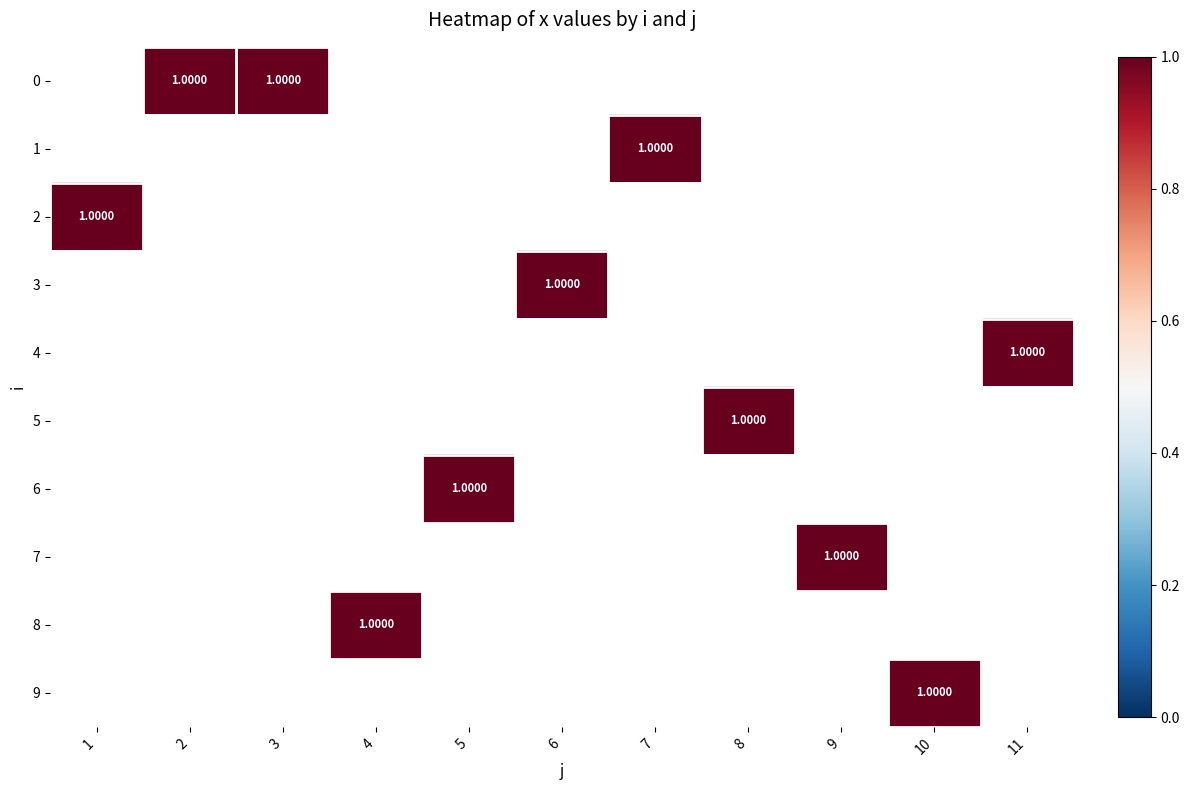

What is the approximate value of 7 at 9?

1.0